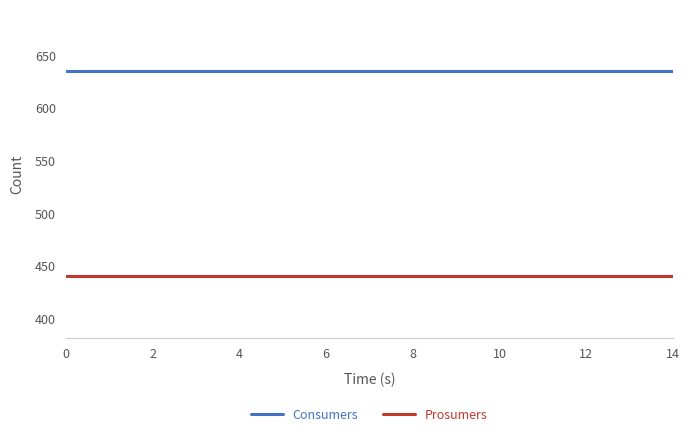

Reading left to right, extract all data points from this chart.

Consumers: 635	635	635	635	635	635	635	635	635	635	635	635	635	635	635
Prosumers: 440	440	440	440	440	440	440	440	440	440	440	440	440	440	440